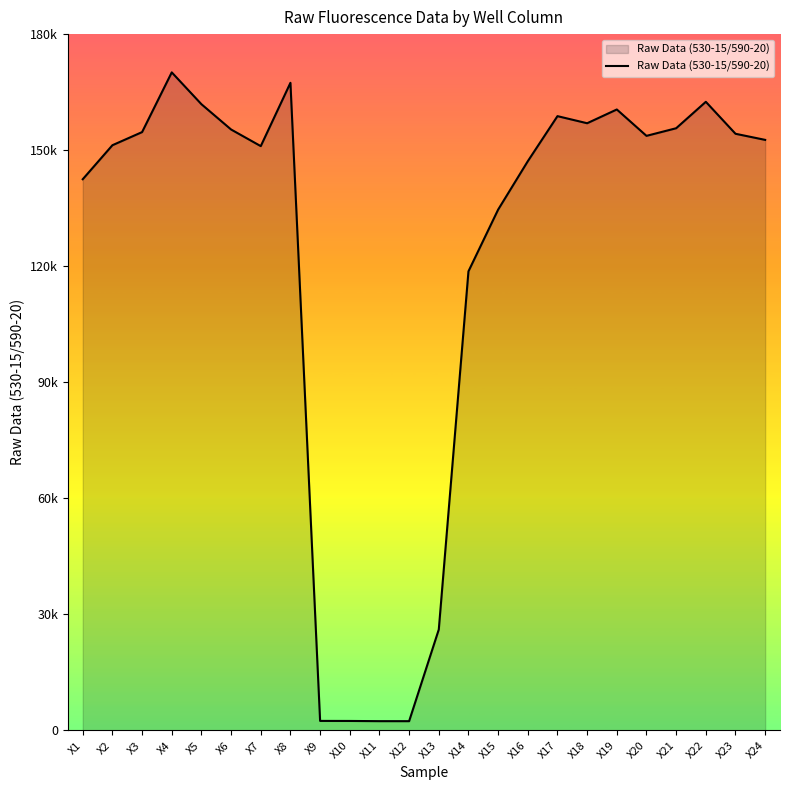

Between X18 and X23, which is larger?

X18